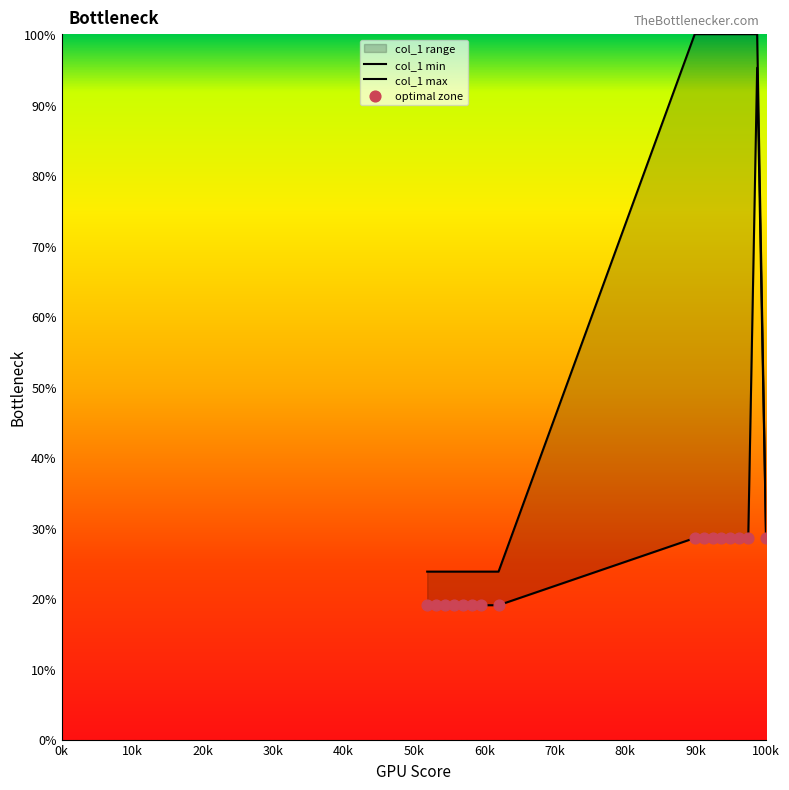

What is the change in value from 47 to 79?

+9.5